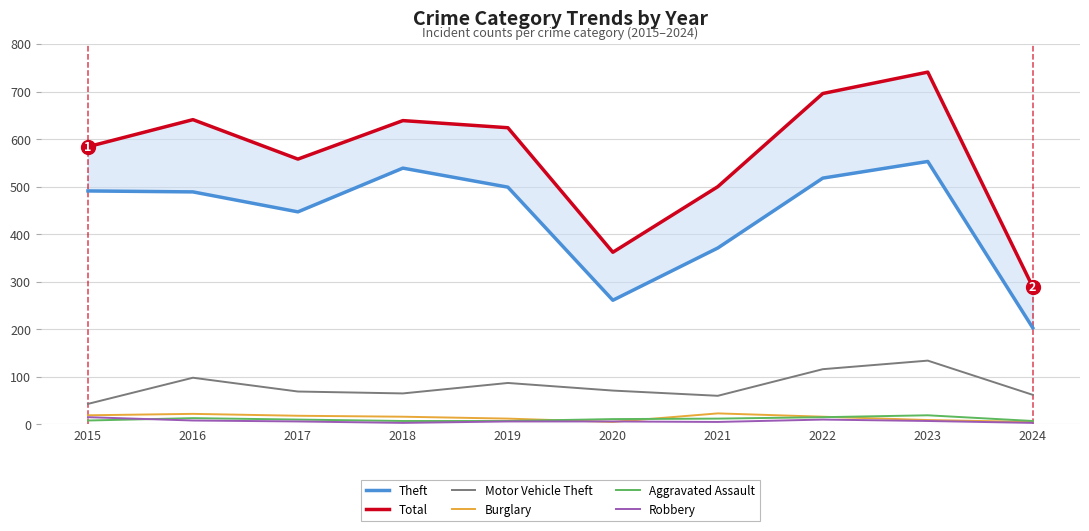

Which series changed the most between 2018 and 2024?

Total